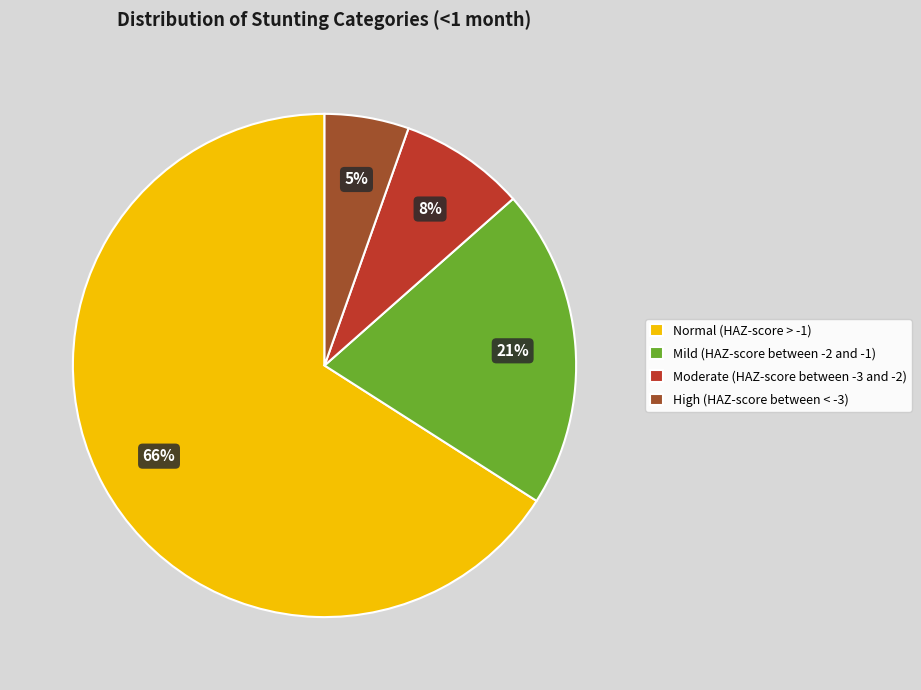

To the nearest percent, what portion does Moderate (HAZ-score between -3 and -2) represent?

8%